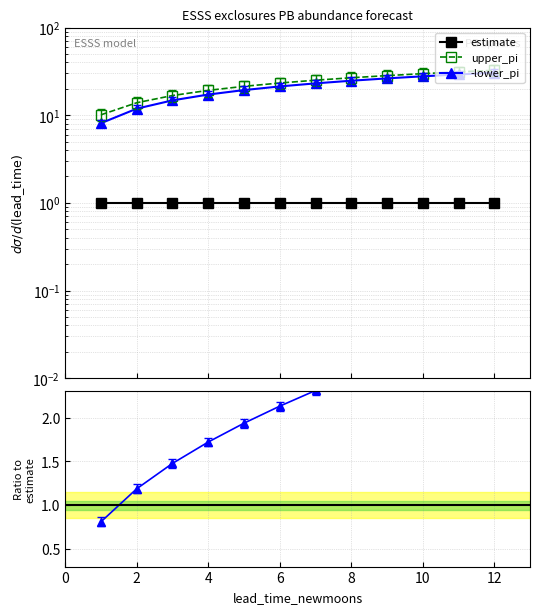

True or false: -lower_pi has more than 0 interior local peaks.

False